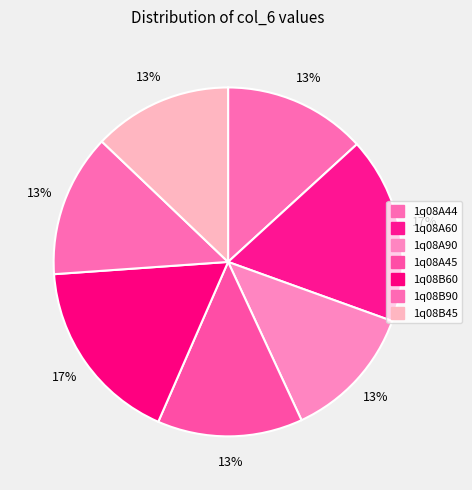

What is the largest slice in the pie chart?

1q08B60